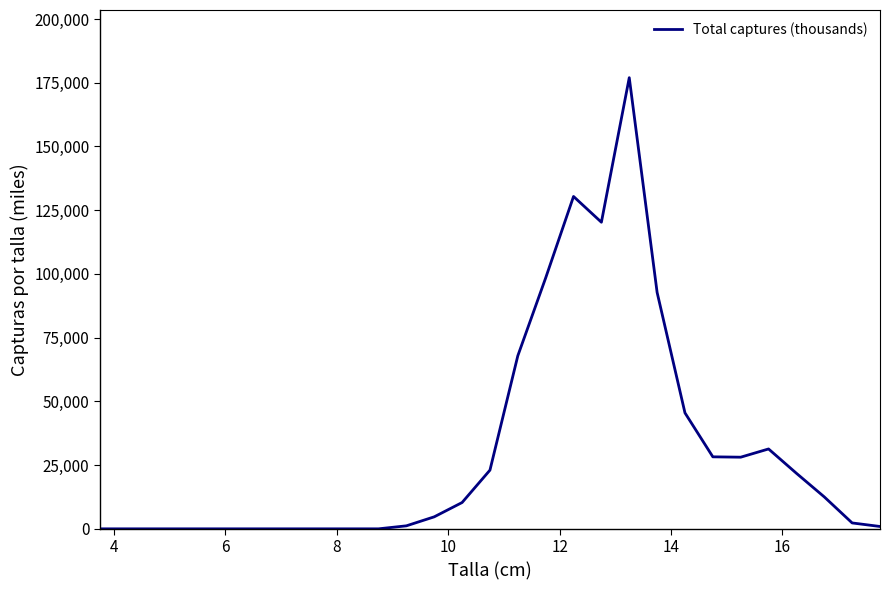

What is the greatest value displayed?

176981